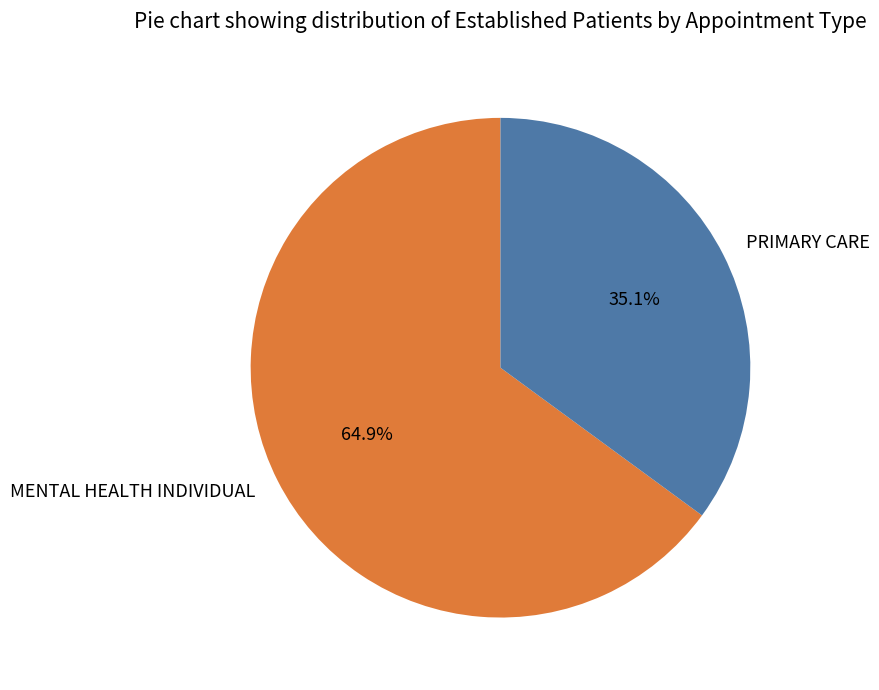

Which has a higher value, PRIMARY CARE or MENTAL HEALTH INDIVIDUAL?

MENTAL HEALTH INDIVIDUAL